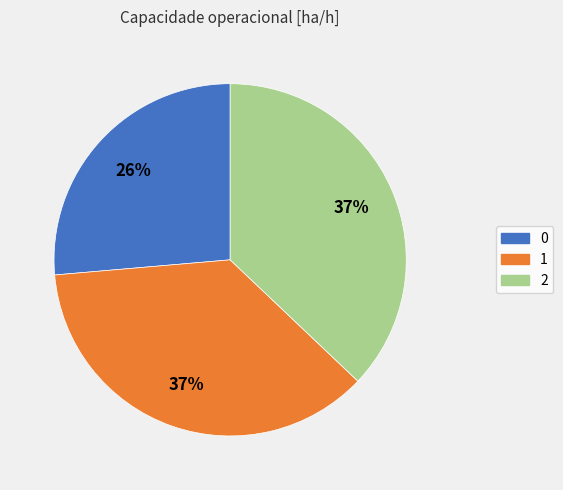

Combined, do 0 and 2 account for over 50%?

Yes